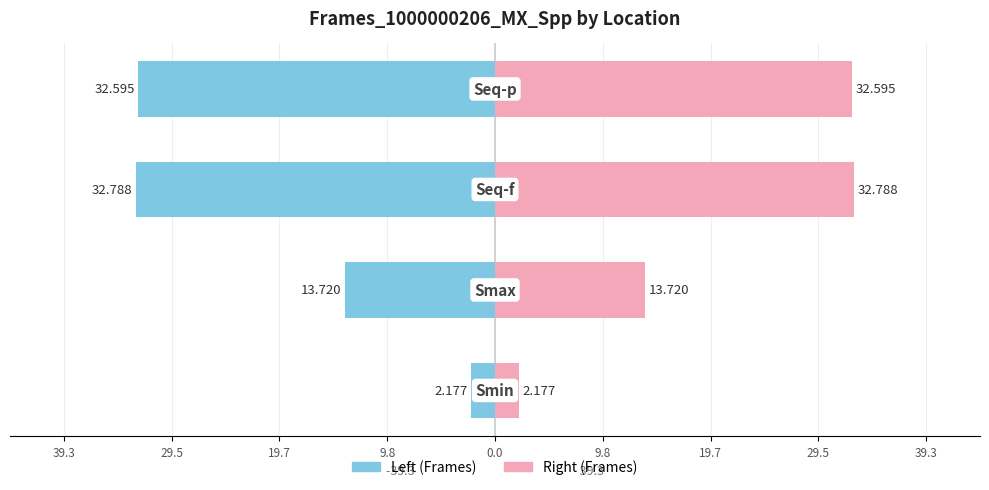

Reading left to right, what are all the values shown in this chart?

Left (Frames): 39.3=-2.2	29.5=-13.7	19.7=-32.8	9.8=-32.6
Right (Frames): 39.3=2.2	29.5=13.7	19.7=32.8	9.8=32.6